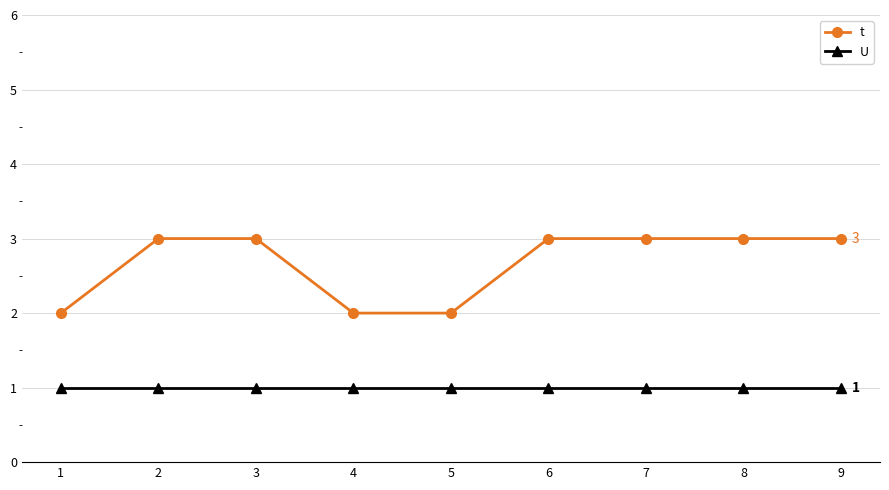

Does the chart display data point markers on the line(s)?

Yes